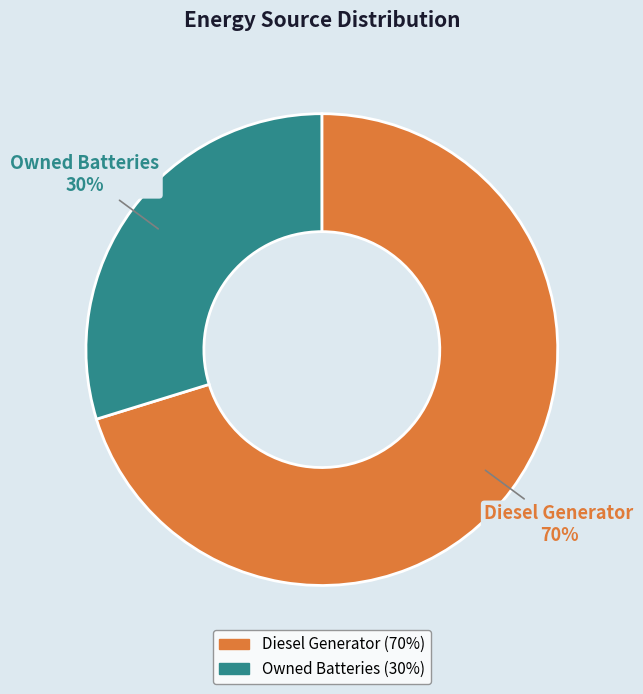

To the nearest percent, what is the difference between the largest and smallest slice percentages?

40%